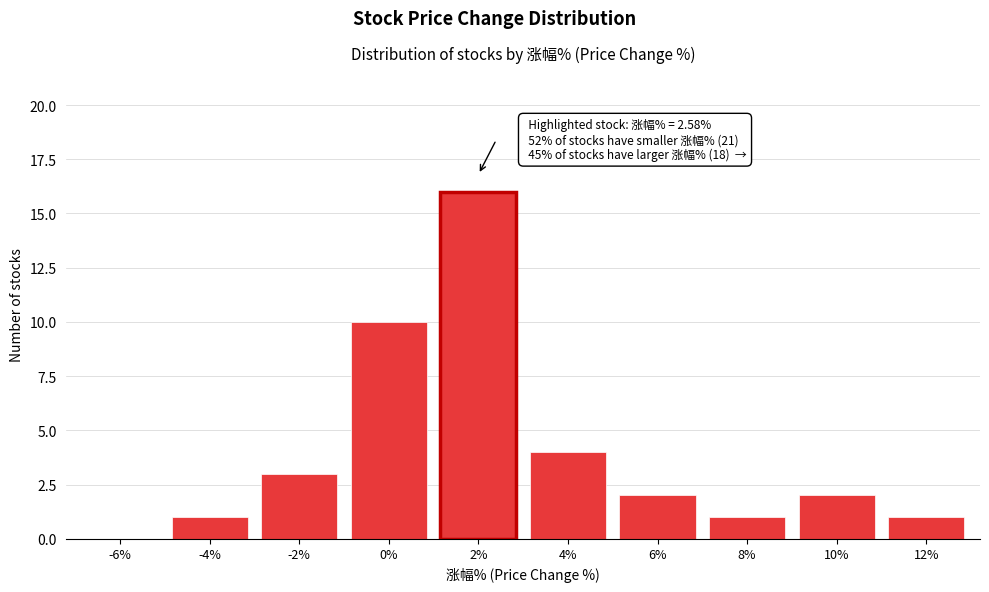

Reading left to right, list all the values displayed in this chart.

-6%=0	-4%=1	-2%=3	0%=10	2%=16	4%=4	6%=2	8%=1	10%=2	12%=1